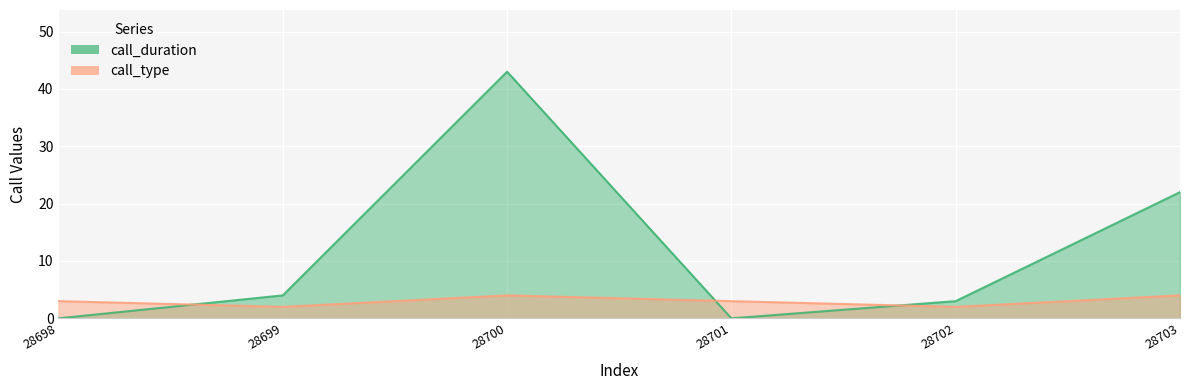

Which category has the lowest value across all series?

28698